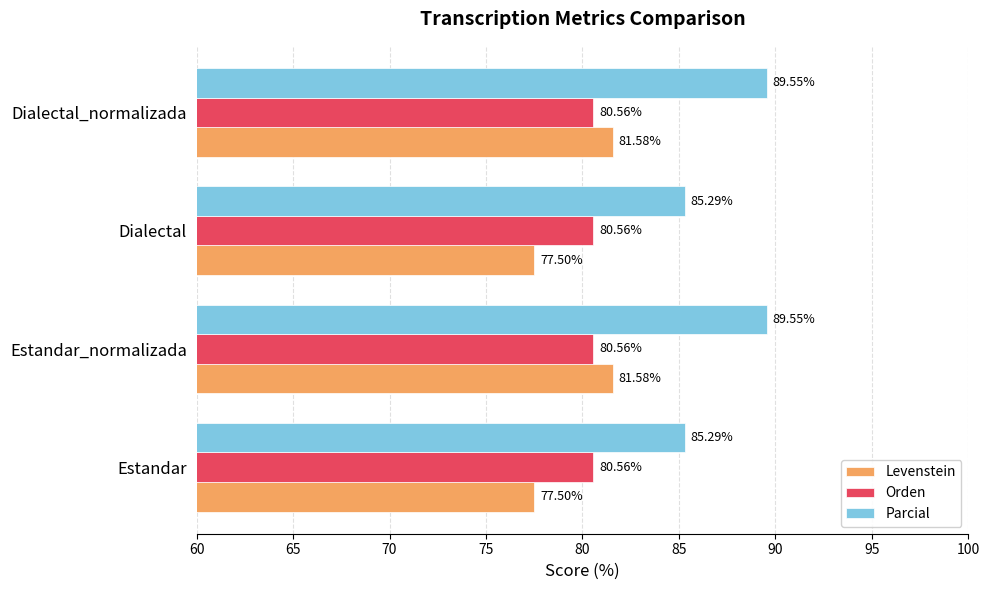

What is the sum of all Levenstein values?

318.2